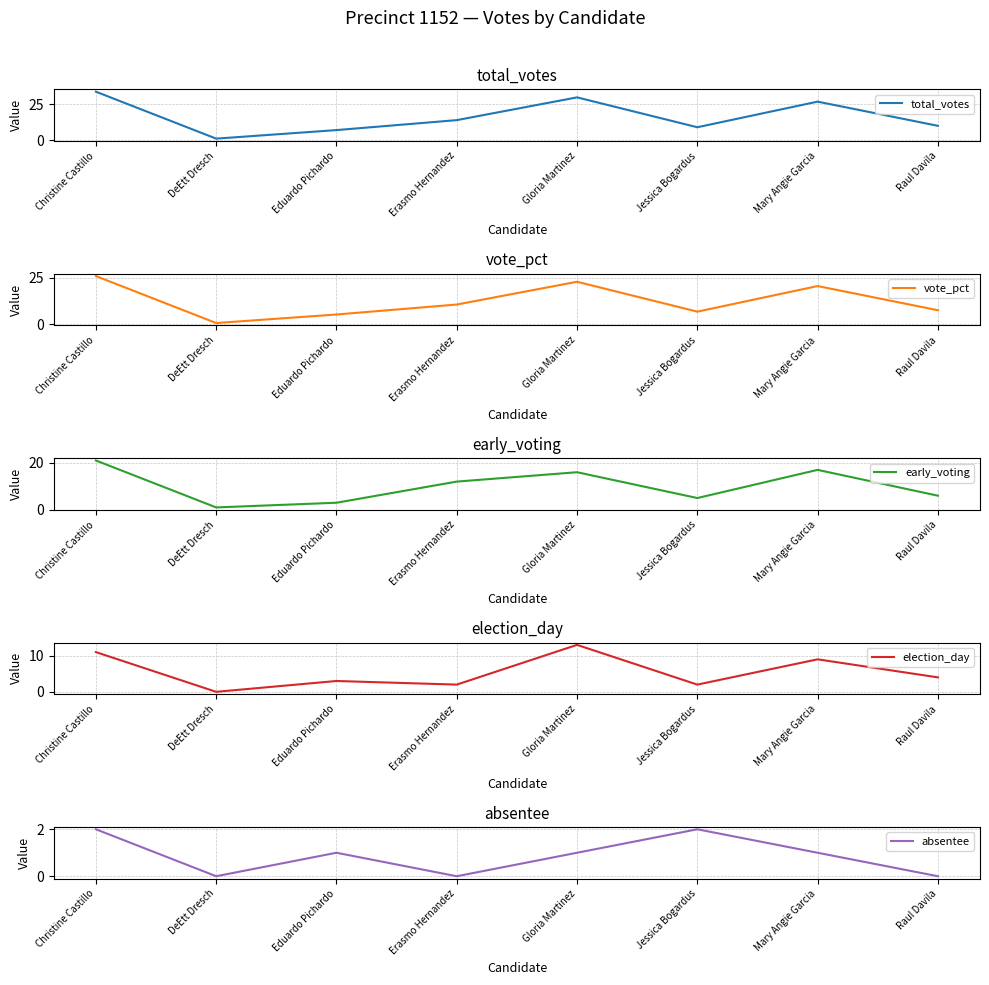

Where does the election_day series first go above 4?

Christine Castillo